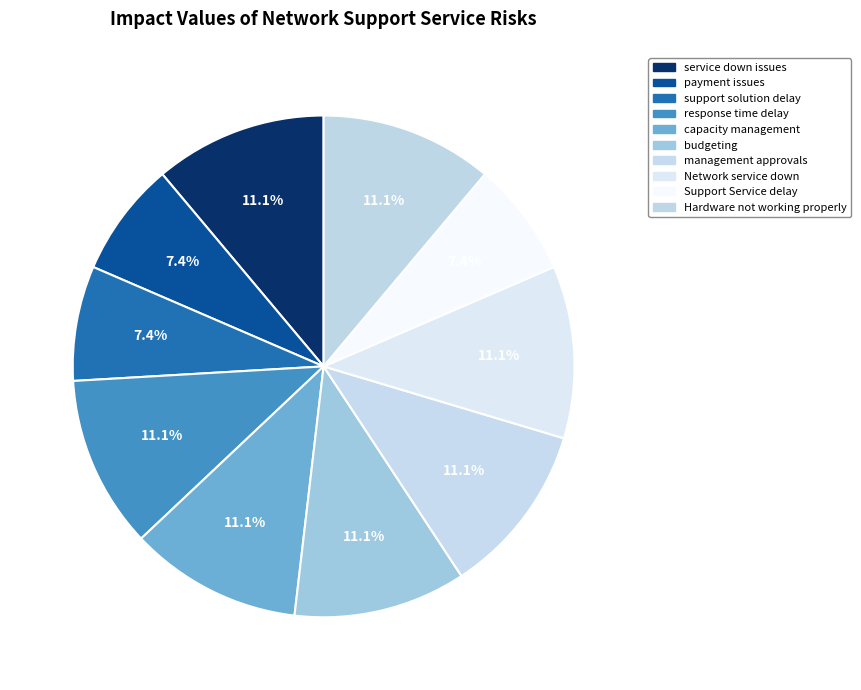

Rank the categories by value from lowest to highest.

payment issues, support solution delay, Support Service delay, service down issues, response time delay, capacity management, budgeting, management approvals, Network service down, Hardware not working properly